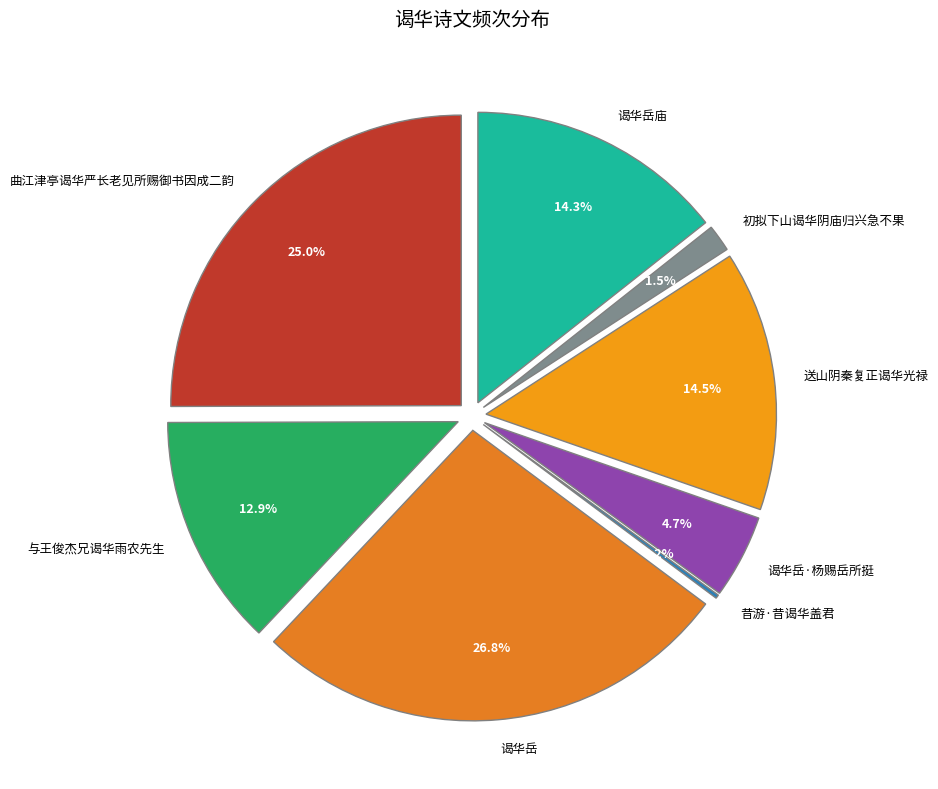

What is the ratio of the value at 初拟下山谒华阴庙归兴急不果 to the value at 昔游·昔谒华盖君?

7.3